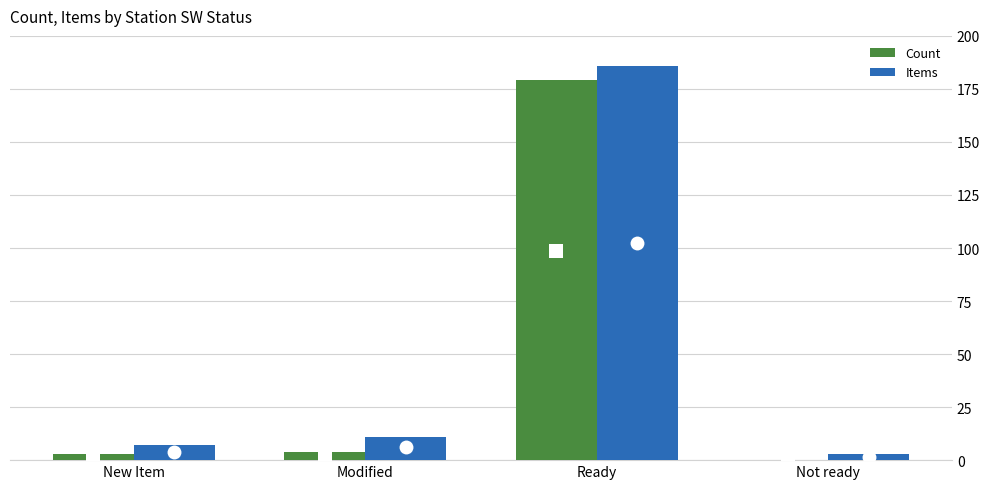

How many series are shown in this chart?

2